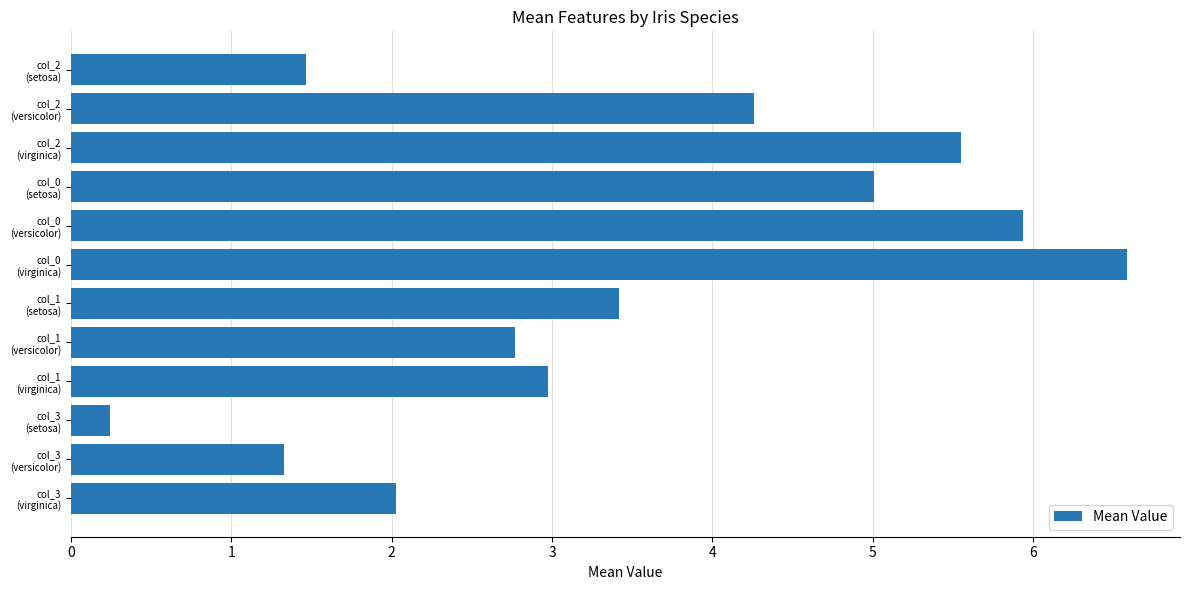

Count the number of data series in this chart.

1